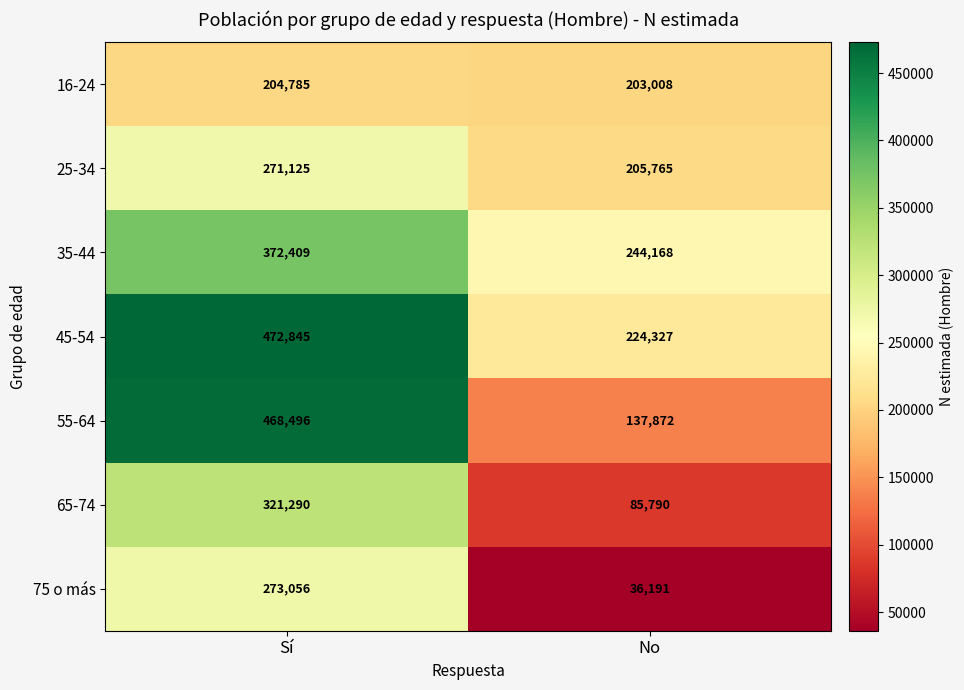

At which category is the sum across all series the highest?

Sí